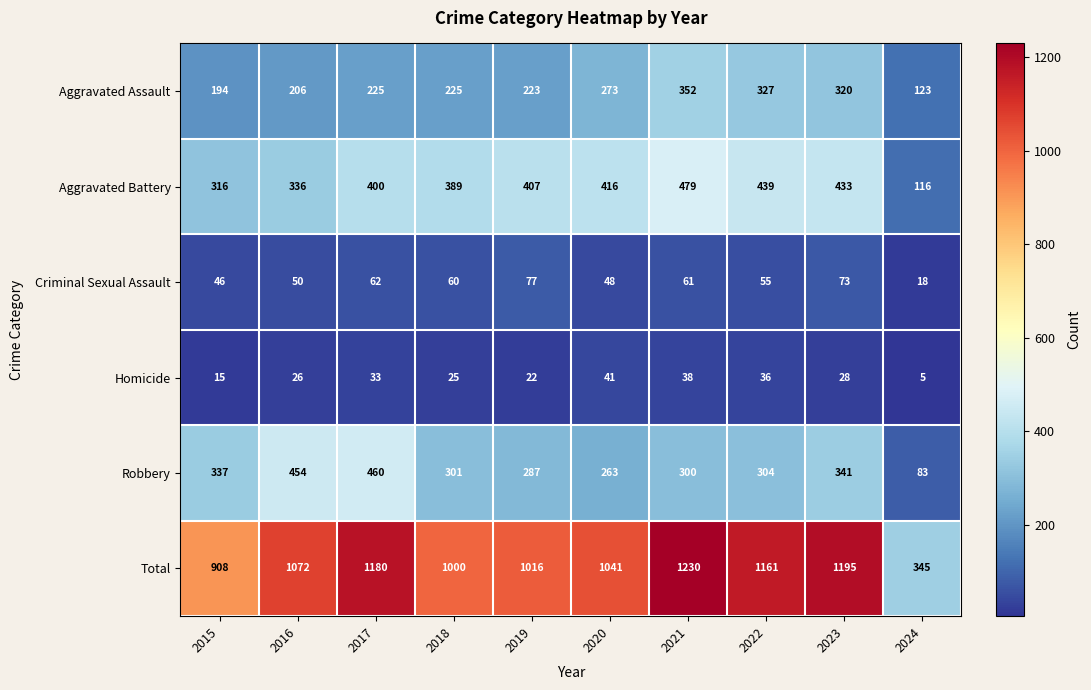

At which label is Robbery closest to 271?

2020